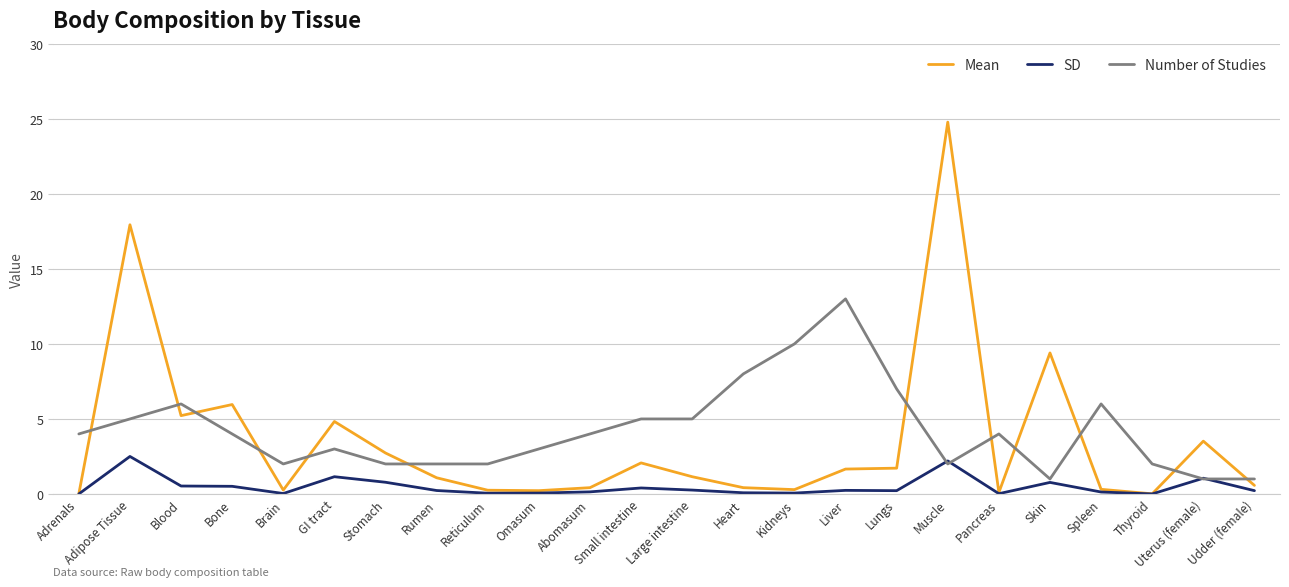

Between which two adjacent categories do Mean and Number of Studies first intersect?

Adrenals and Adipose Tissue